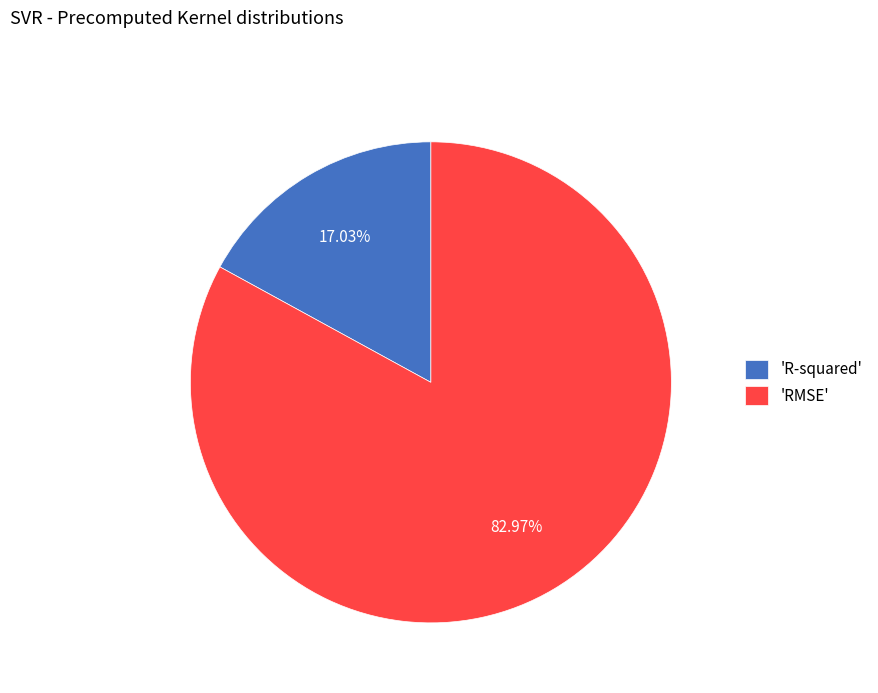

Rank the categories by value from lowest to highest.

'R-squared', 'RMSE'